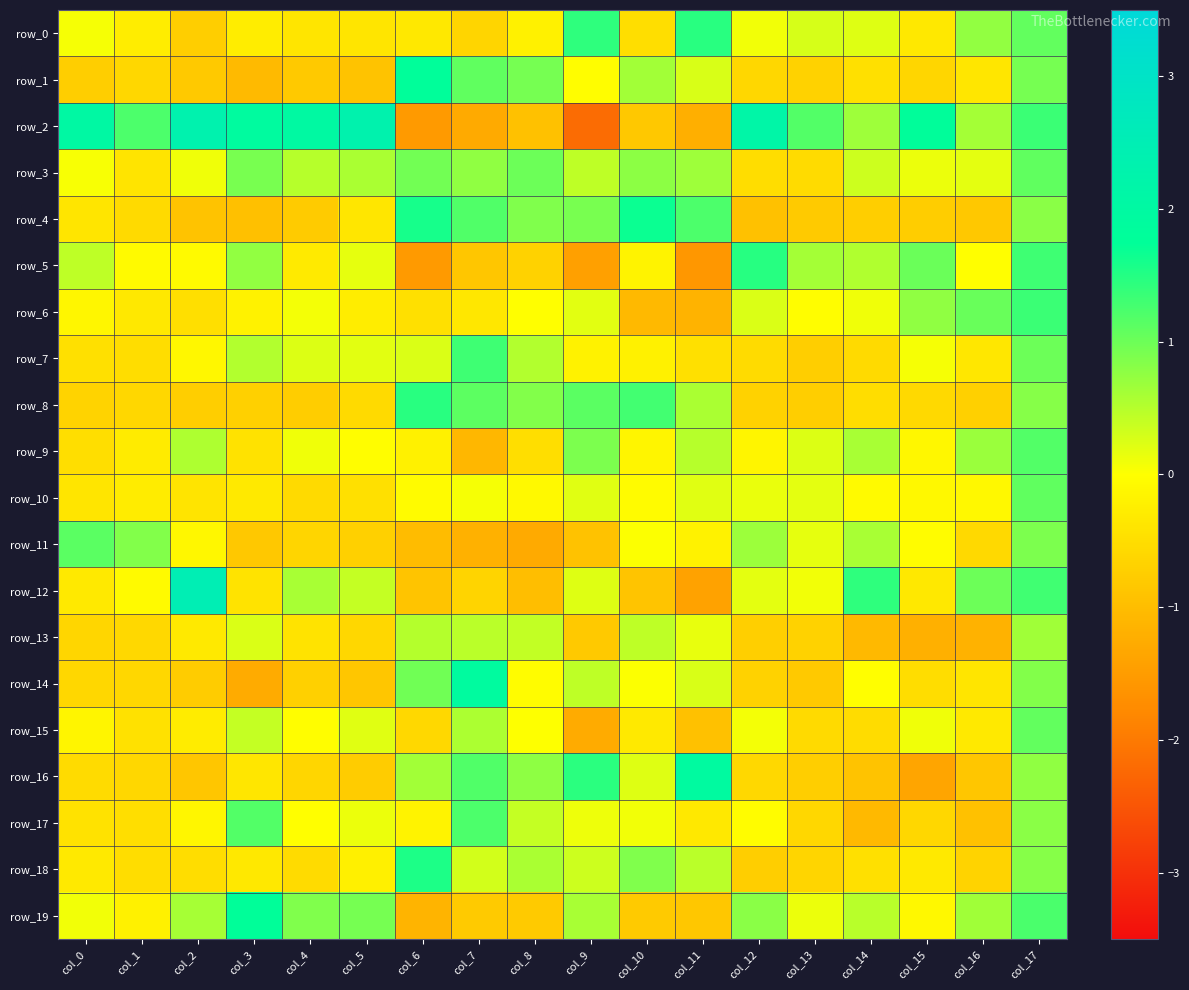

Which series has the widest spread of values?

row_2